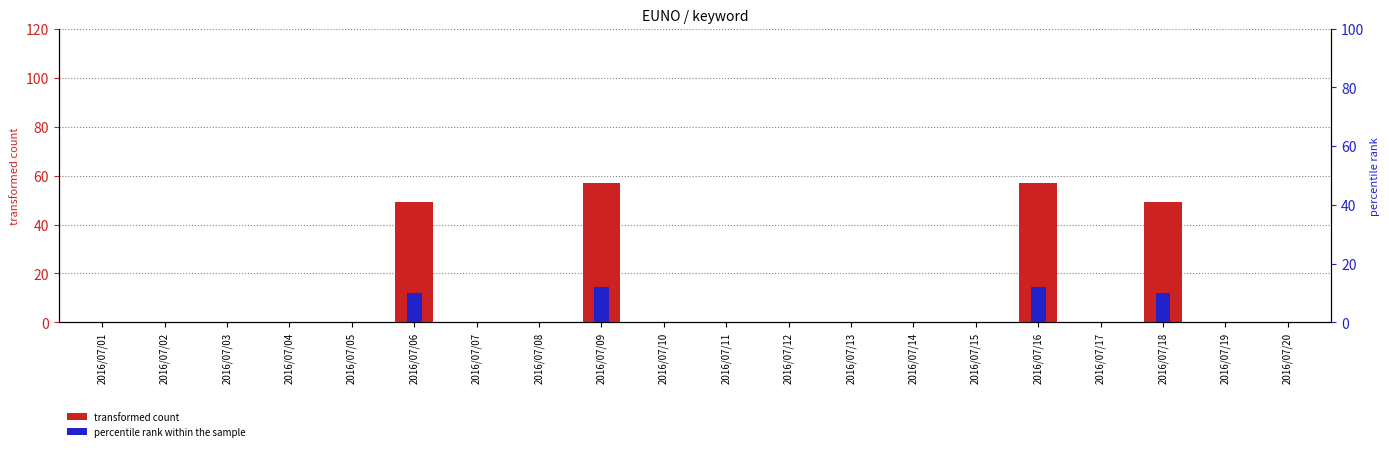

The value of transformed count at 2016/07/19 is 0. True or false?

True